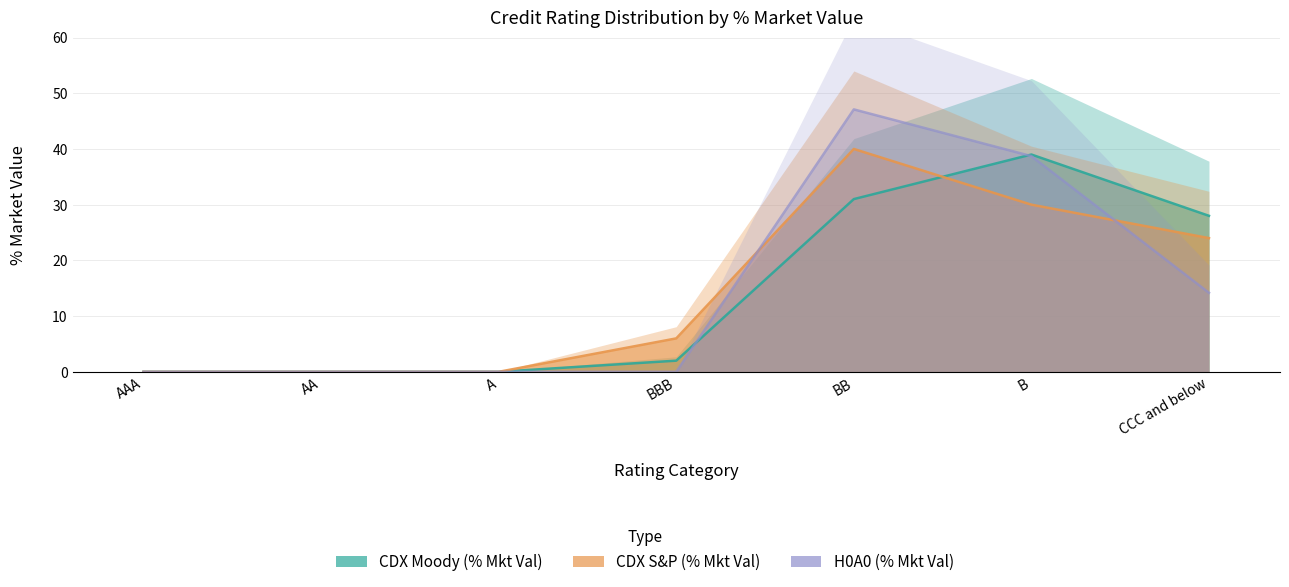

At which label is CDX S&P (% Mkt Val) closest to 20?

CCC and below